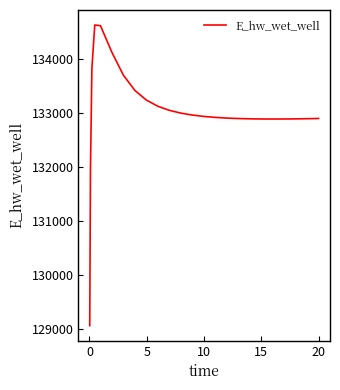

What is the smallest value displayed?

129070.5